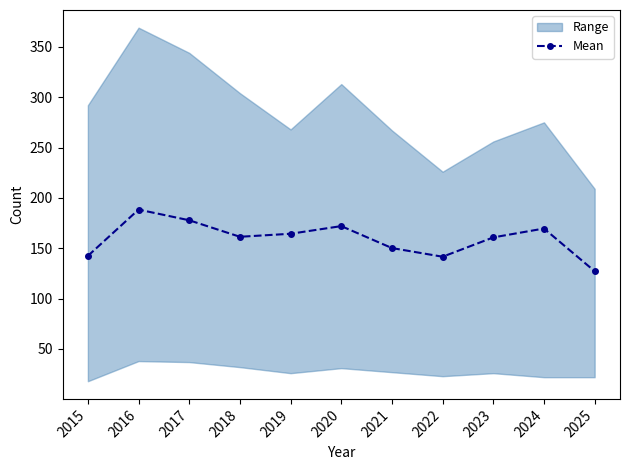

Reading left to right, list all the values displayed in this chart.

142.4	188.4	177.8	161.4	164.4	172.0	150.2	141.6	160.8	169.6	127.2